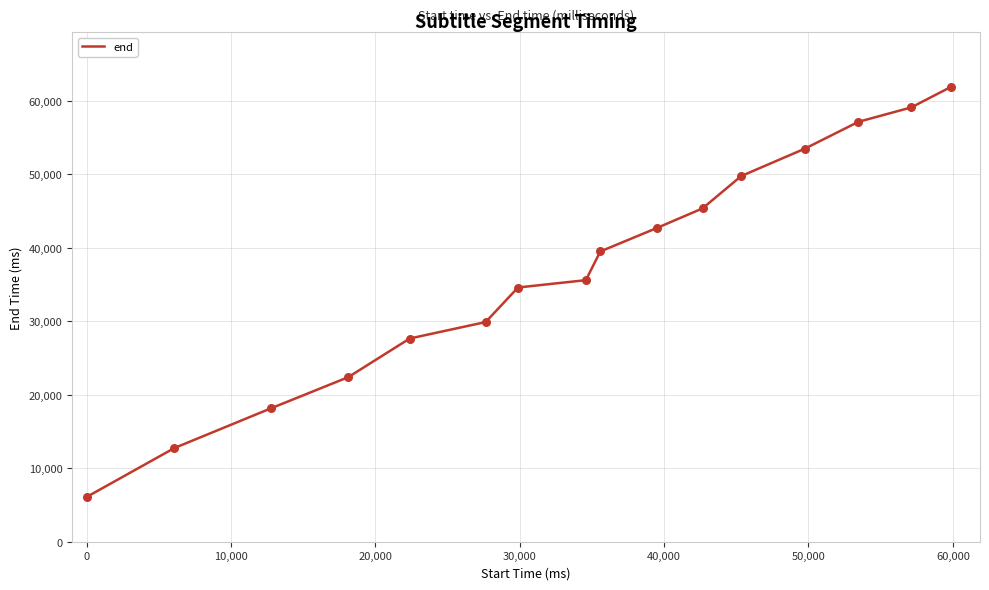

What is the greatest value displayed?

61880